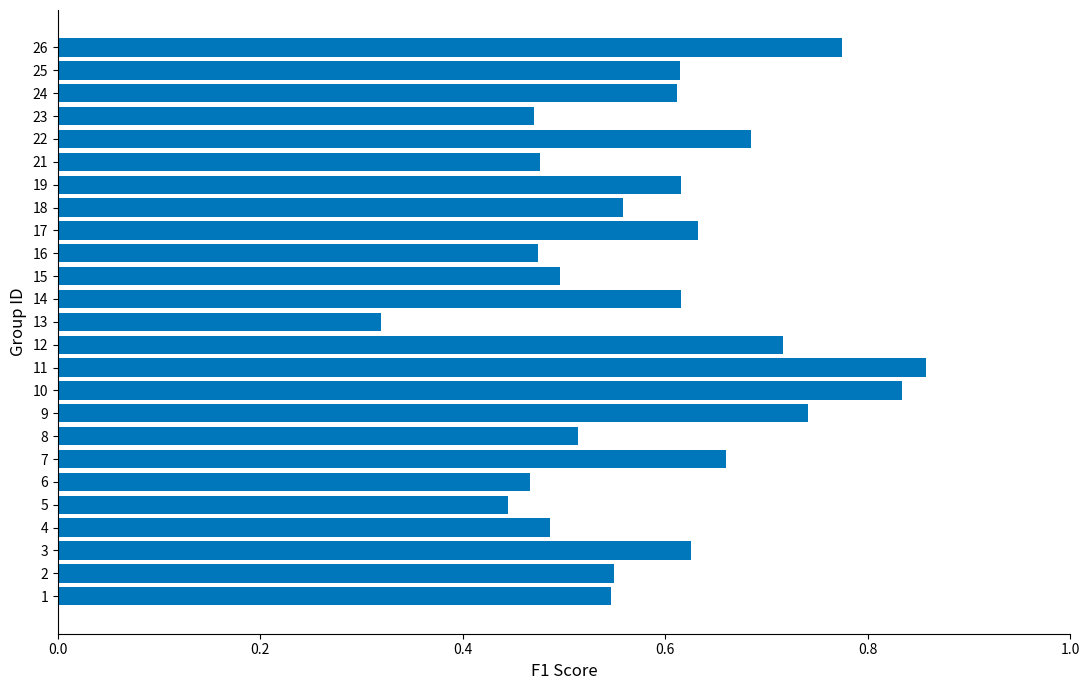

Which has a higher value, 22 or 8?

22